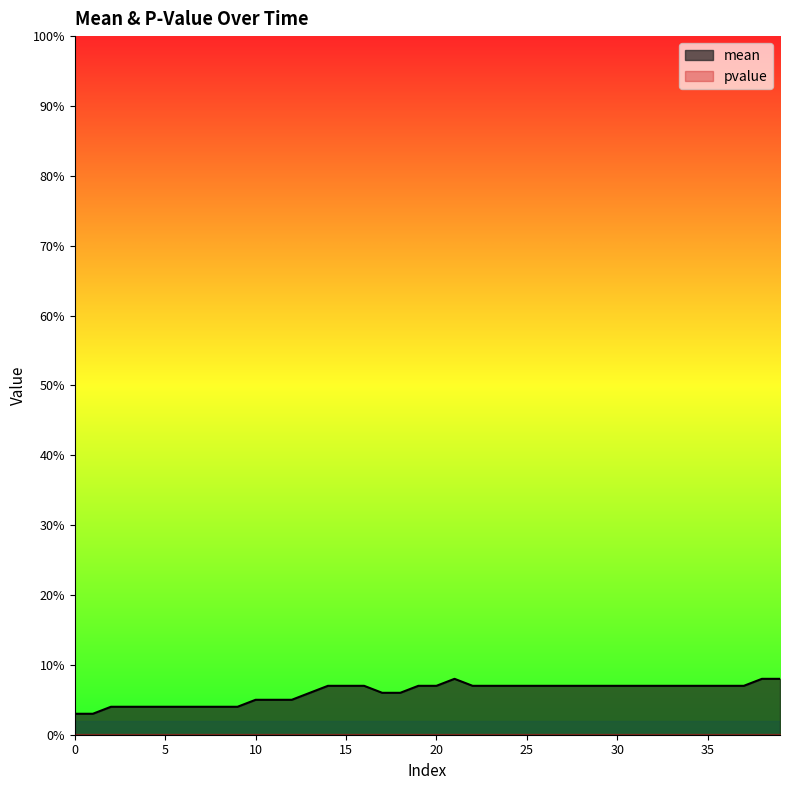

List the labels in order of value, largest first.

21, 38, 39, 14, 15, 16, 19, 20, 22, 23, 24, 25, 26, 27, 28, 29, 30, 31, 32, 33, 34, 35, 36, 37, 13, 17, 18, 10, 11, 12, 2, 3, 4, 5, 6, 7, 8, 9, 0, 1